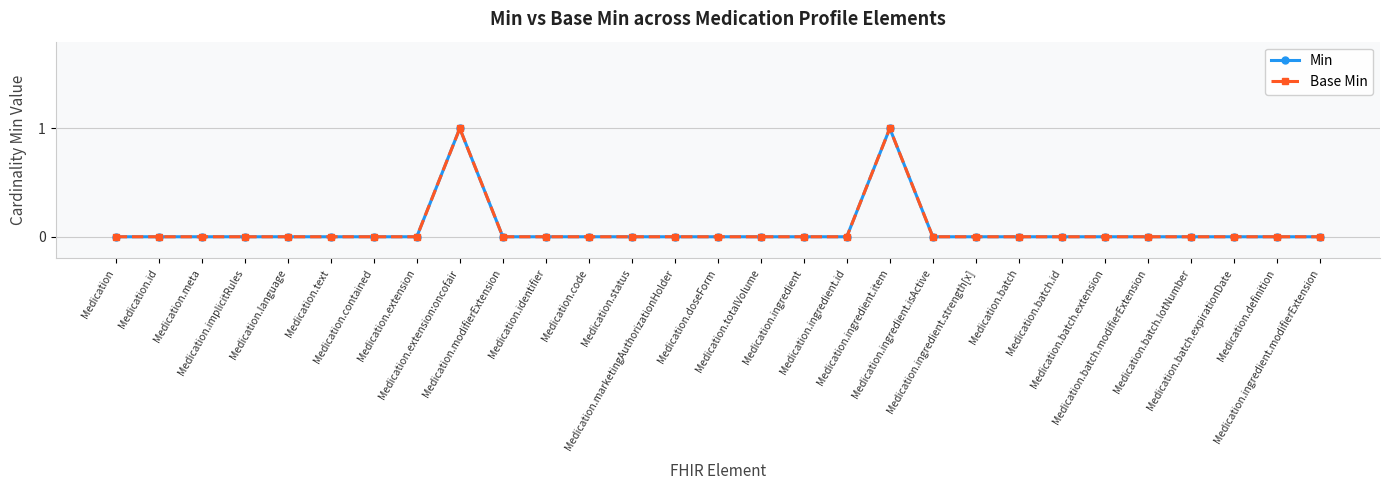

At which label is Min closest to 0?

Medication